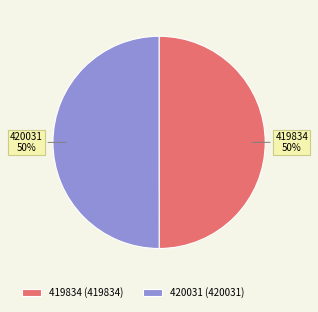

True or false: 420031 accounts for 50% of the total.

True